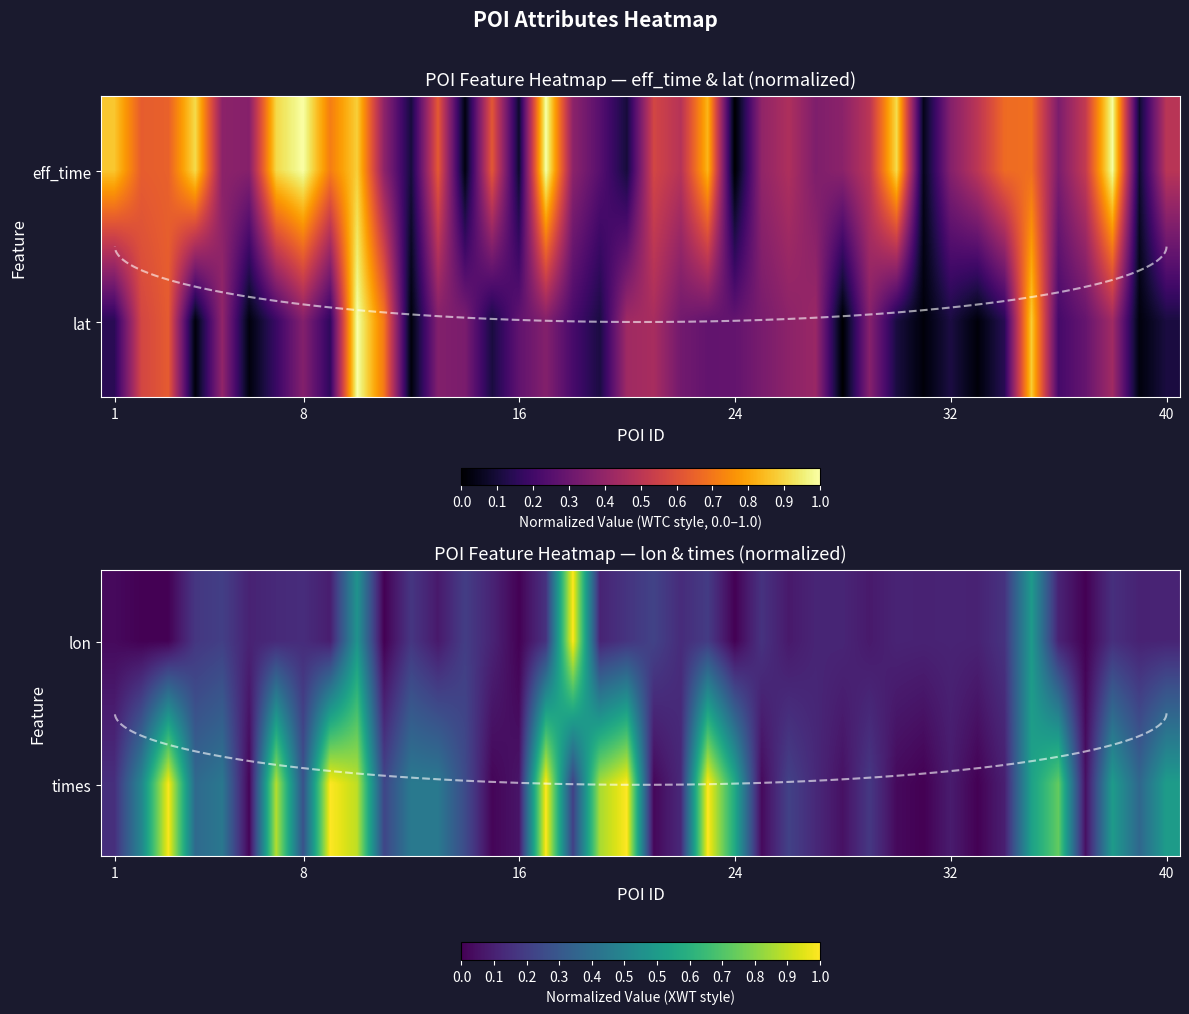

True or false: times has a value of 0.1 at 8.

False